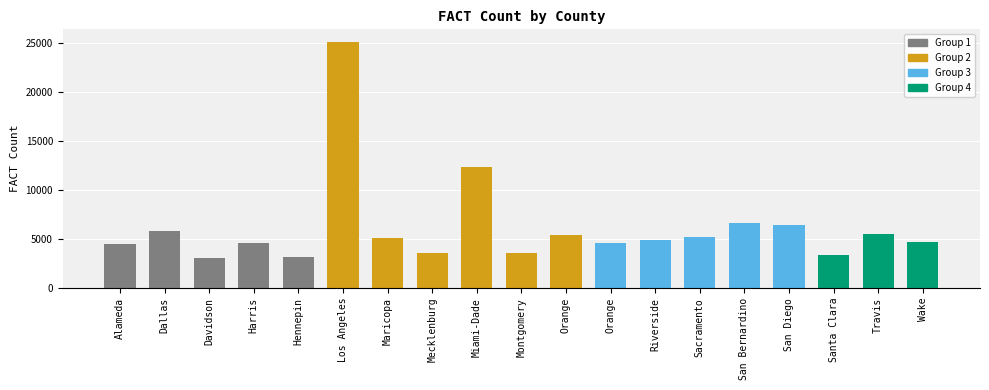

What is the change in value from Hennepin to Los Angeles?

+21935